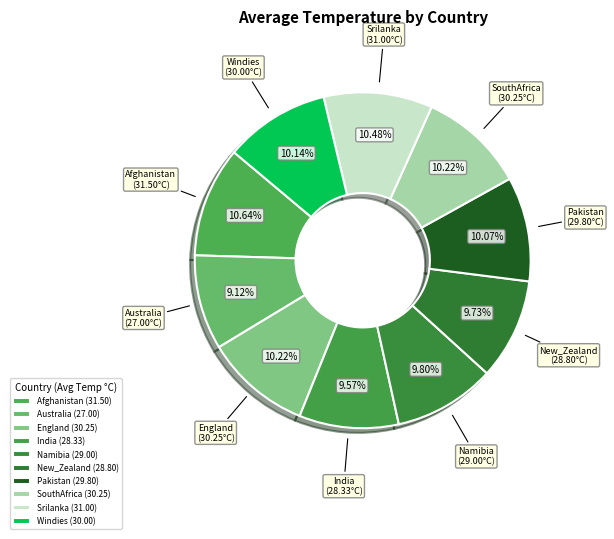

What is the ratio of the value at Windies to the value at Pakistan?

1.0